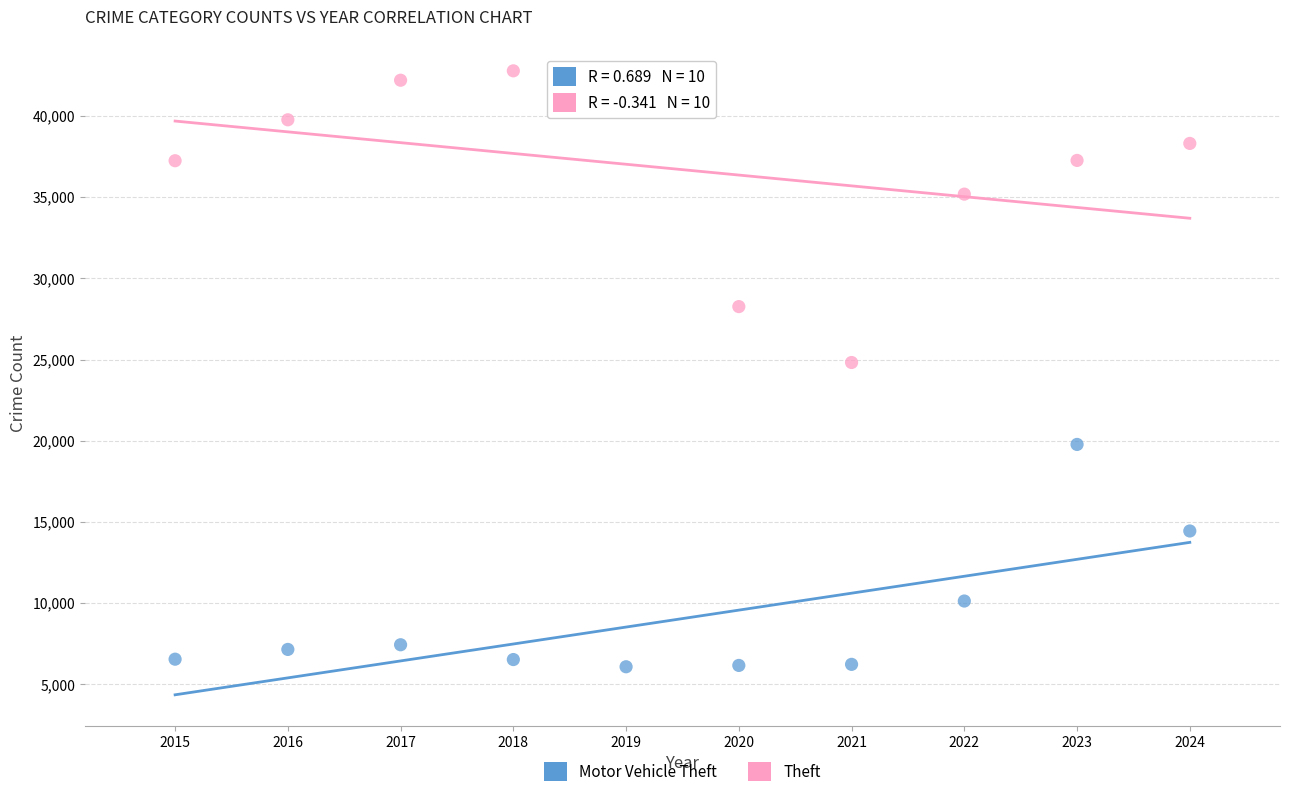

In the Theft series, what Y value is closest to 33799?

35187